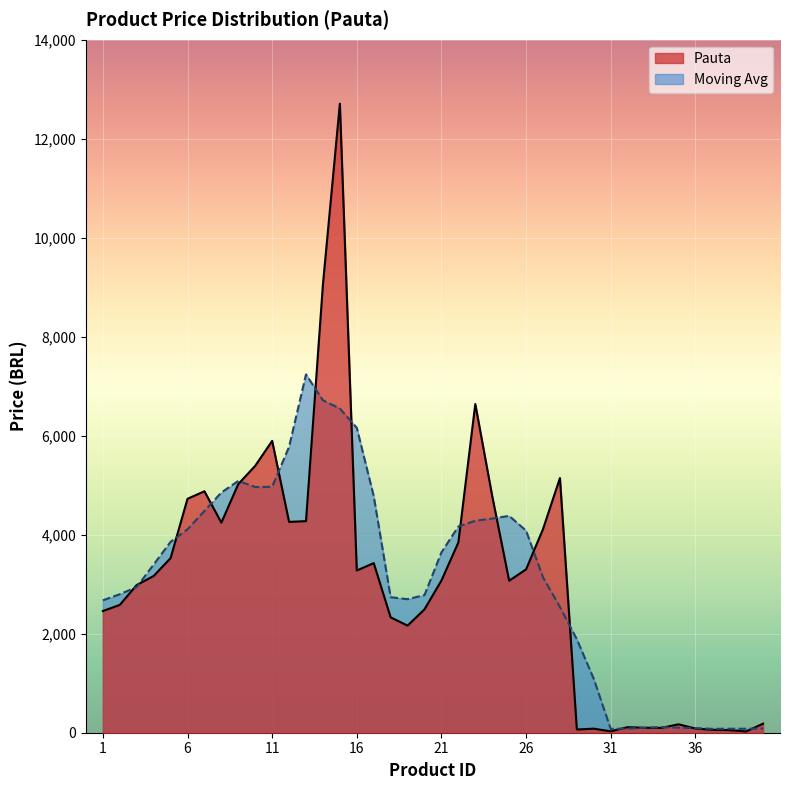

Reading left to right, what are all the values shown in this chart?

1=2458.3	2=2582.2	3=2984.4	4=3166.0	5=3527.3	6=4725.9	7=4877.7	8=4243.8	9=5023.5	10=5392.0	11=5895.8	12=4259.2	13=4274.3	14=9058.5	15=12707.3	16=3277.0	17=3426.1	18=2330.3	19=2163.7	20=2492.6	21=3075.4	22=3843.9	23=6640.6	24=4780.3	25=3070.1	26=3300.1	27=4113.5	28=5145.4	29=65.0	30=81.9	31=27.9	32=112.4	33=99.7	34=98.1	35=170.2	36=85.0	37=58.9	38=51.9	39=25.9	40=182.8